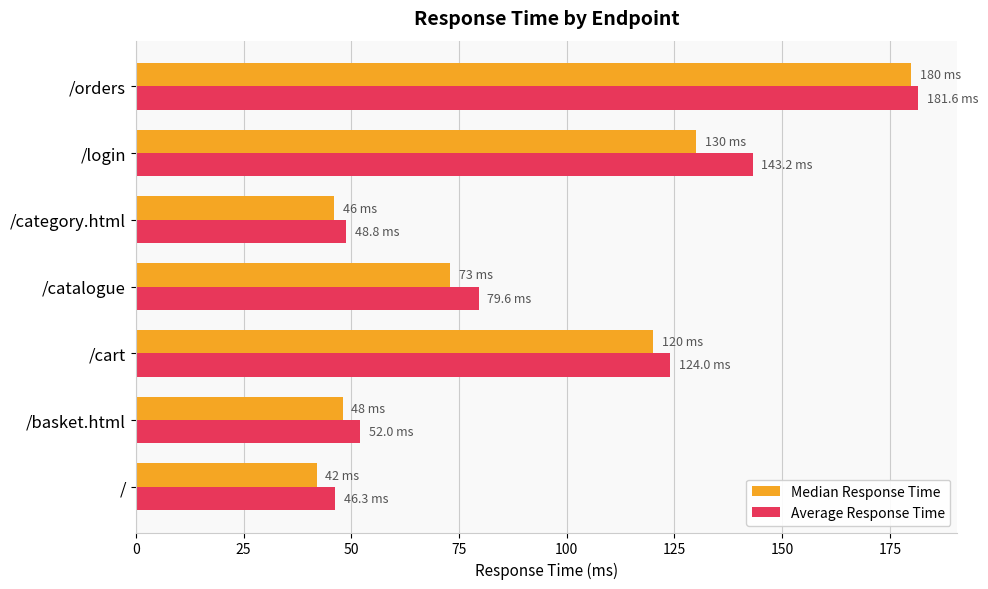

What is the approximate value of Average Response Time at /category.html?

48.8